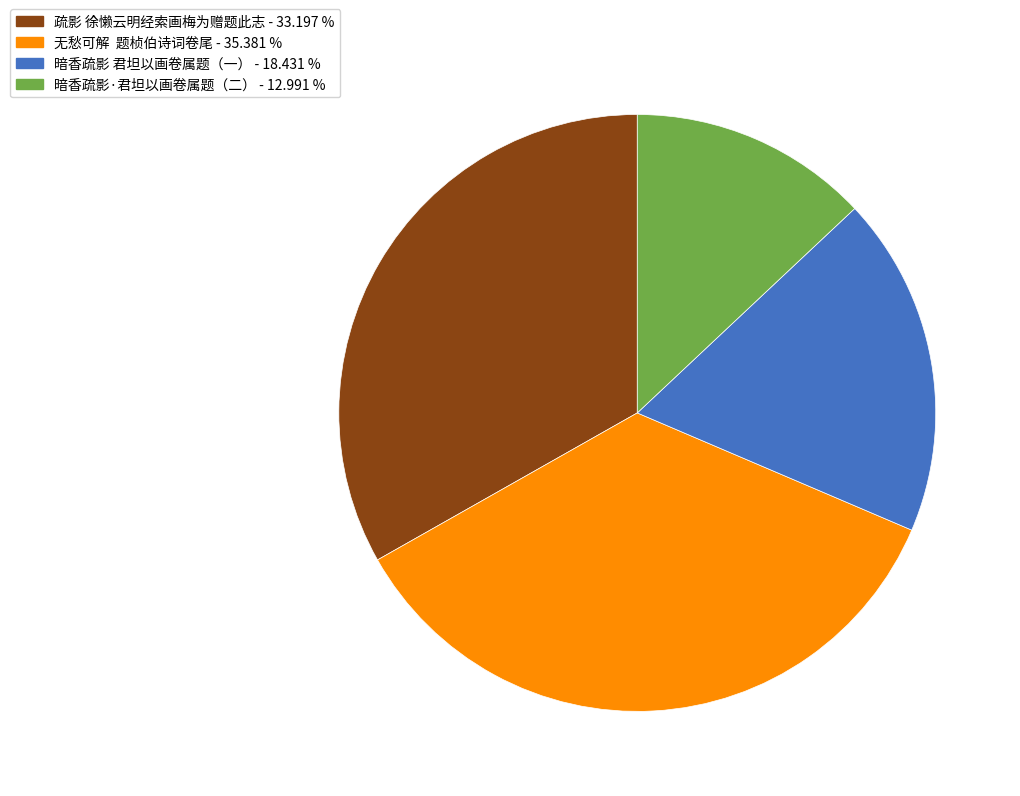

Is there any slice that represents more than half of the pie?

No